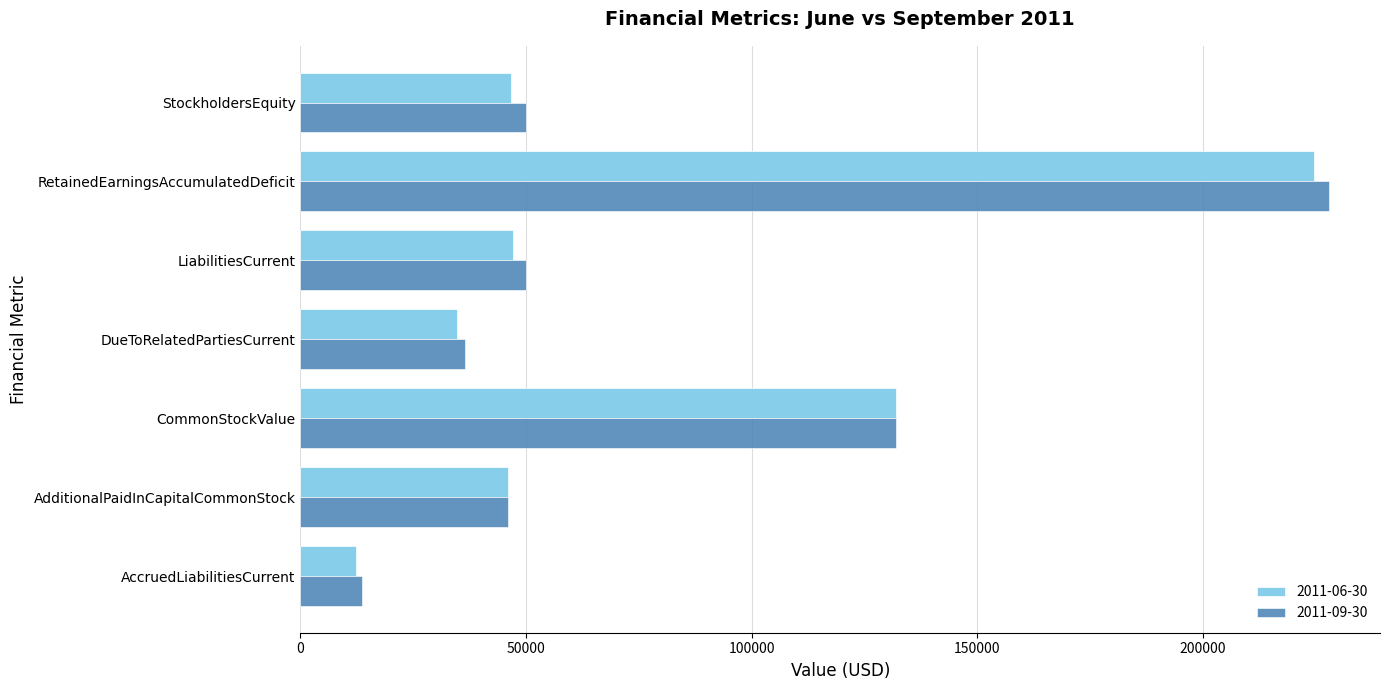

At which label does 2011-06-30 reach its minimum?

AccruedLiabilitiesCurrent